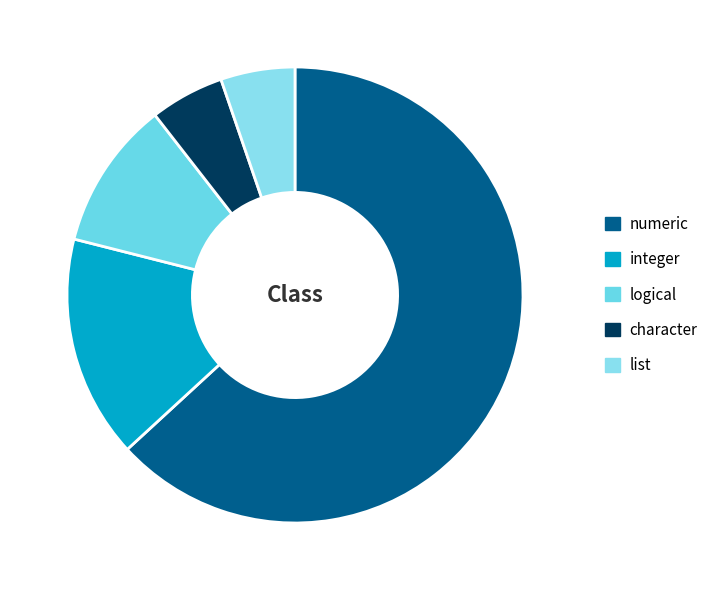

What is the smallest slice in the pie chart?

character